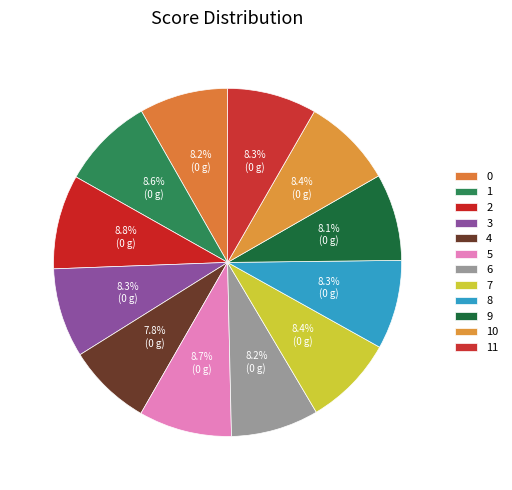

What portion of the pie excludes 5?

91.3%